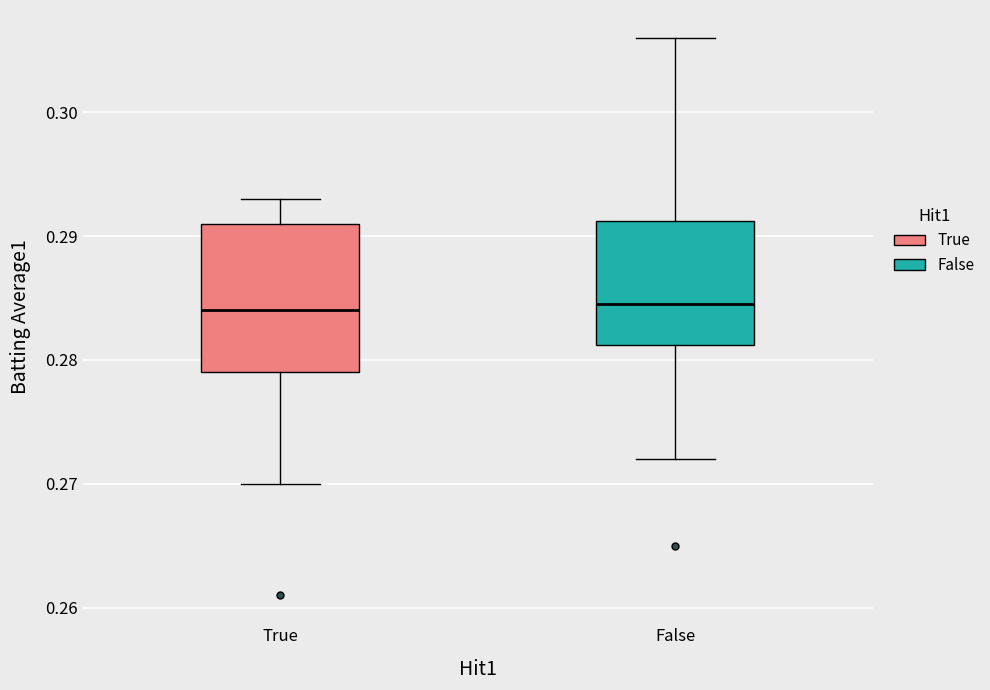

Where does the upper whisker of the box for False end on the y-axis? The values are not printed on the chart, so give them approximately, as read against the axis.

0.306